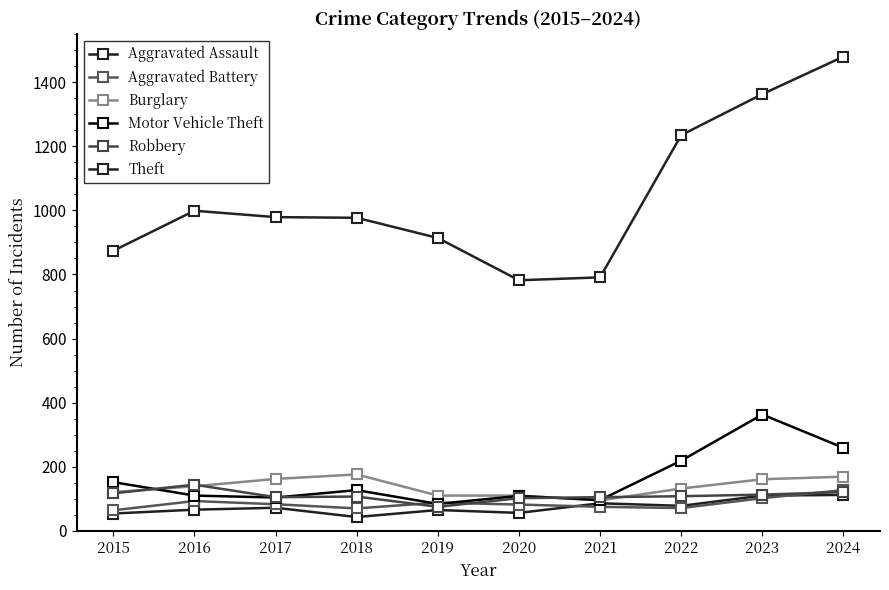

Where does the Aggravated Battery series first go above 83?

2016